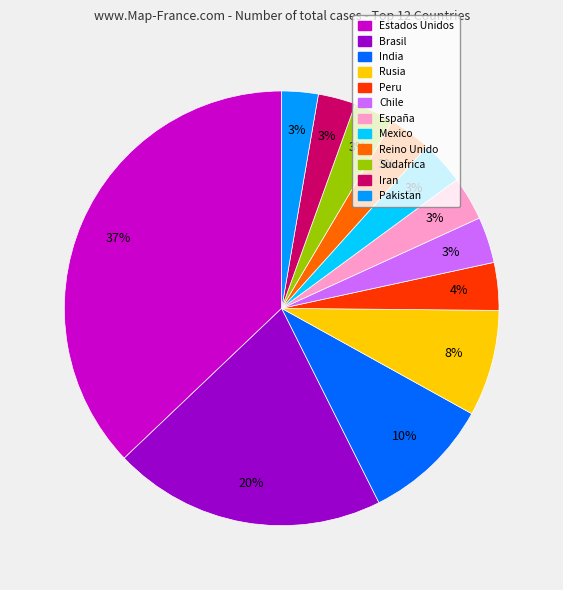

Count the number of slices in the pie.

12